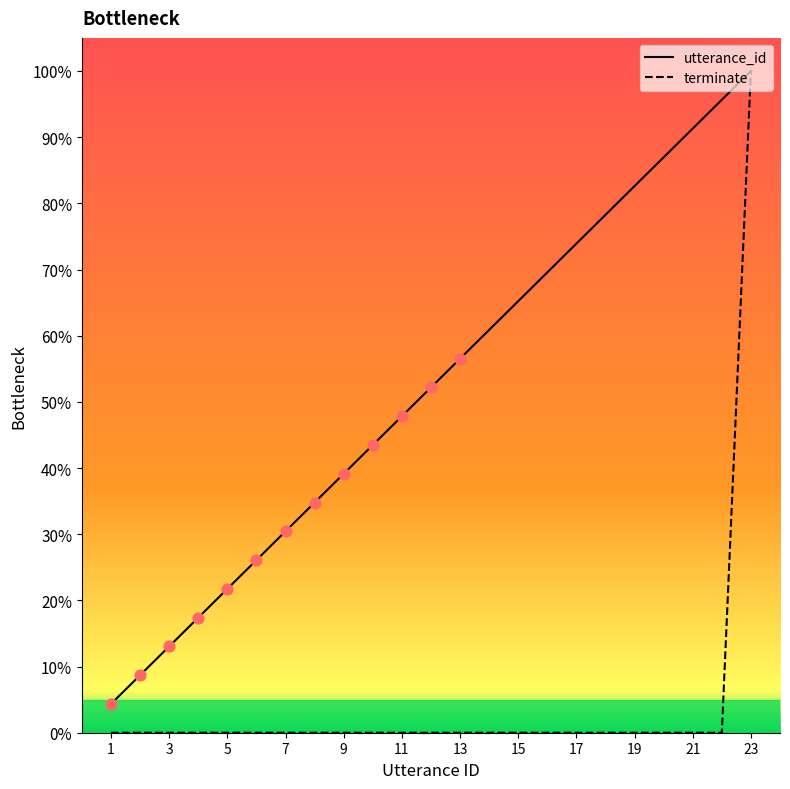

Which series has the widest spread of Y values?

terminate